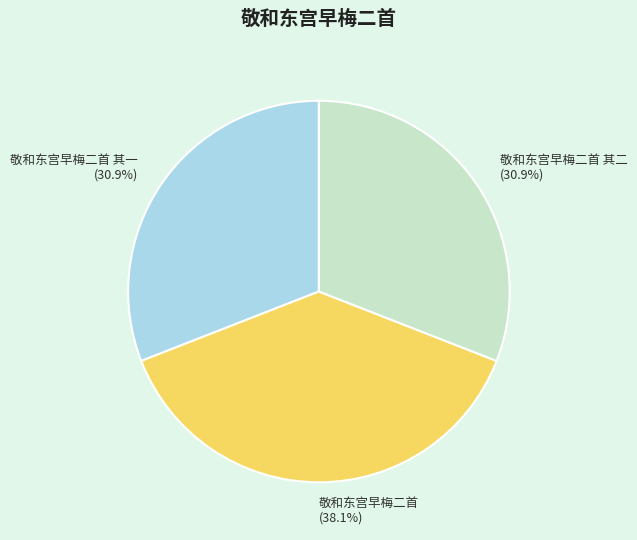

What is the total percentage of 敬和东宫早梅二首 其二 (30.9%) and 敬和东宫早梅二首 (38.1%)?

69.1%